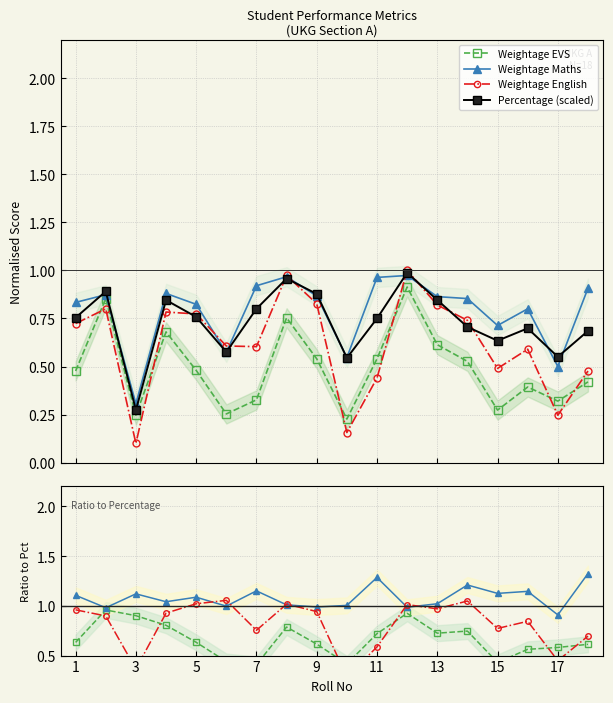

Where is Weightage Maths nearest to the value 0?

3